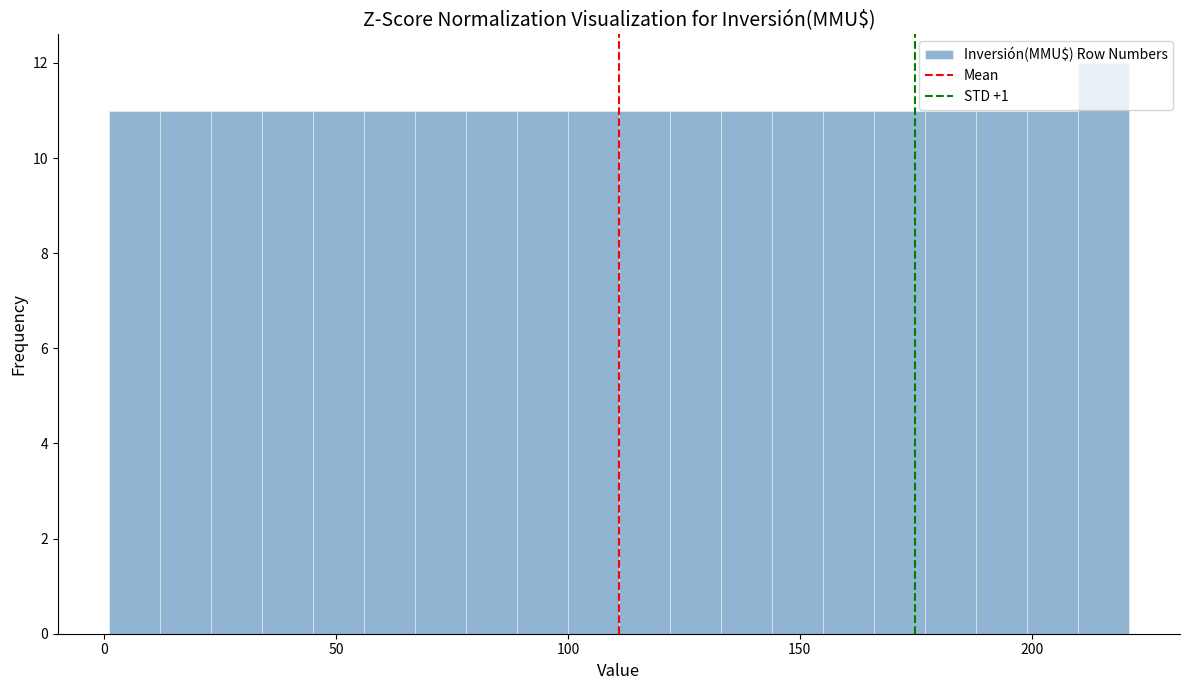

Read against the x-axis, roughly where is the centre of the tallest bar?

215